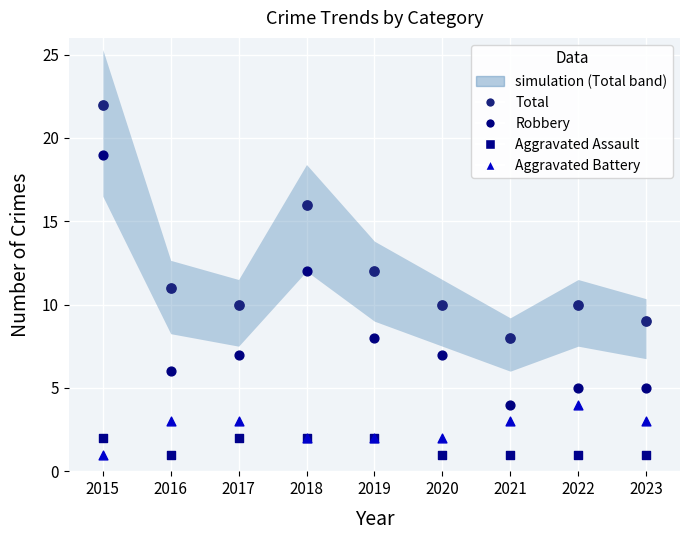

Which series has the widest spread of Y values?

Robbery